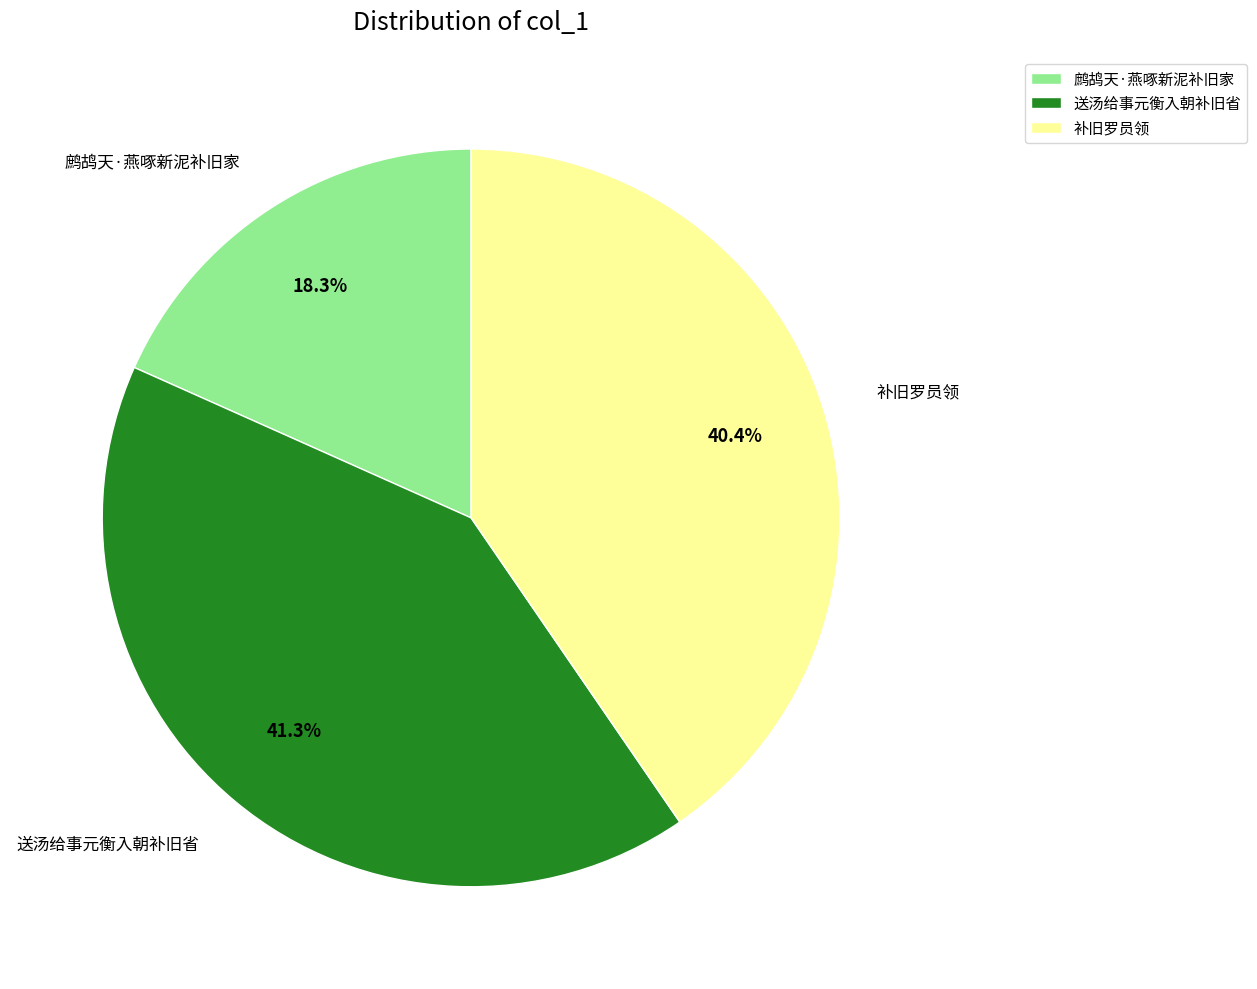

Count the number of slices in the pie.

3